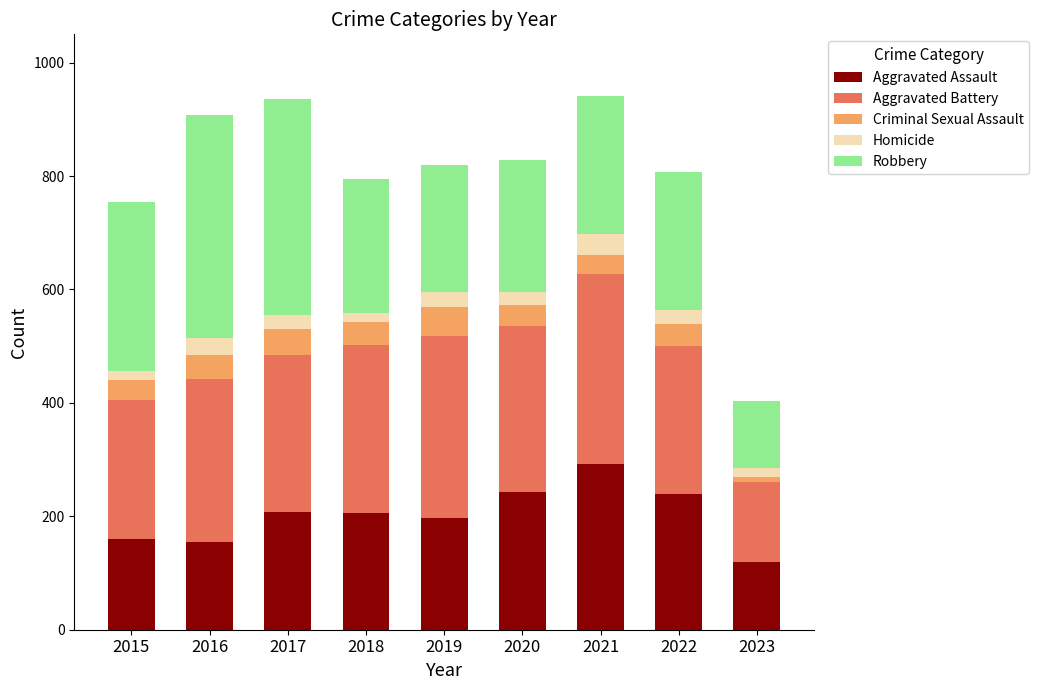

How many data points does each series have?

9